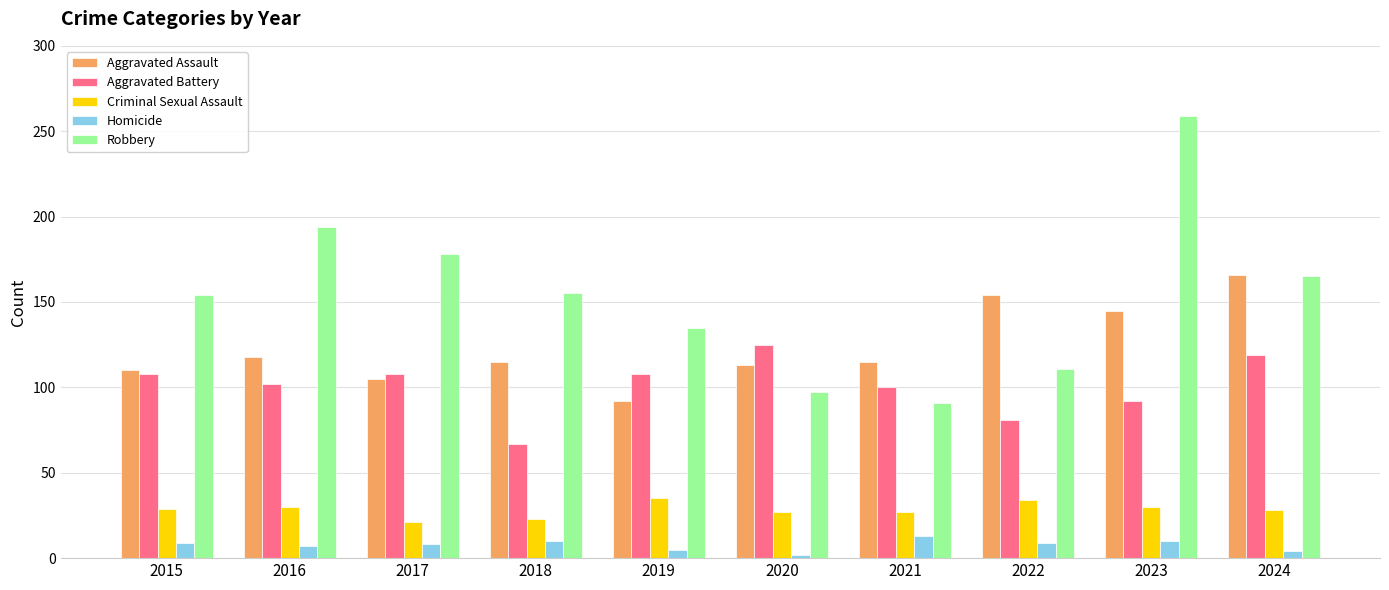

Is the value of Criminal Sexual Assault at 2015 greater than the value of Aggravated Assault at 2024?

No